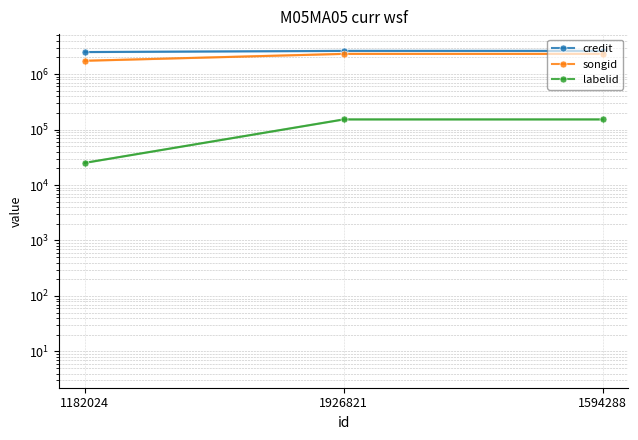

What is the sum of all songid values?

6350390